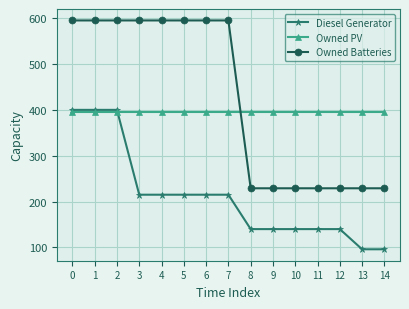

True or false: Owned Batteries and Diesel Generator intersect in this chart.

False